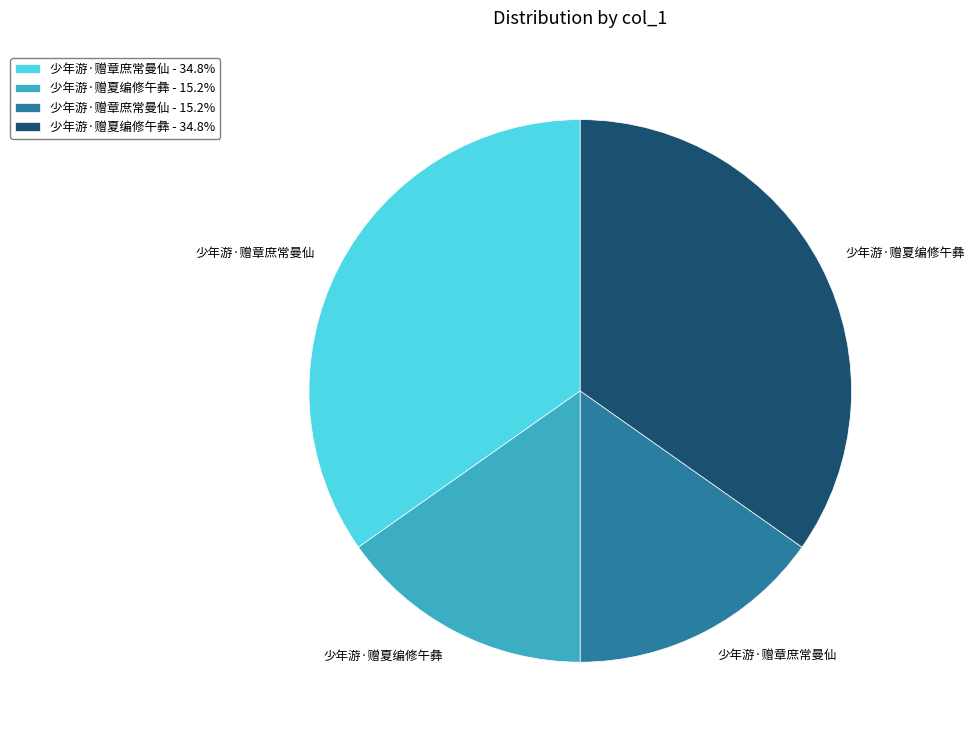

Does 少年游·赠夏编修午彝 - 34.8% account for over 50% of the chart?

No